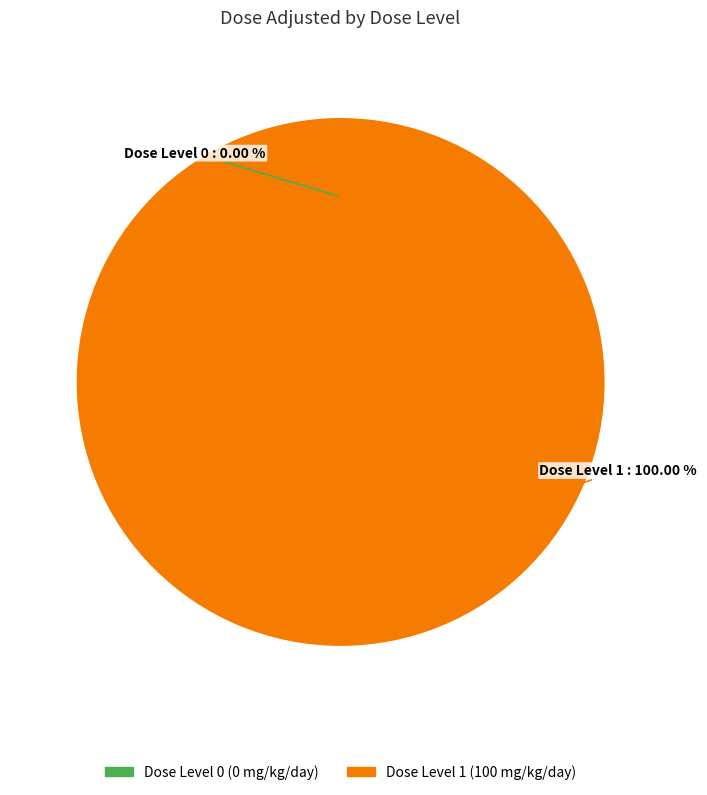

Which has a higher value, 0 or 1?

1